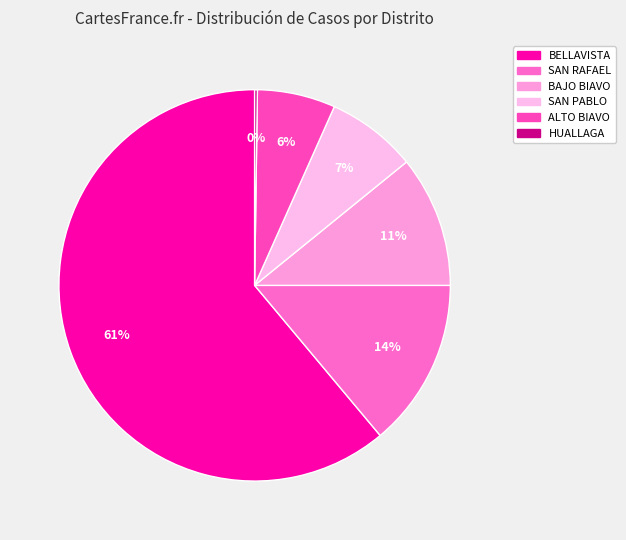

To the nearest percent, what is the difference between the SAN PABLO and HUALLAGA slice percentages?

7%